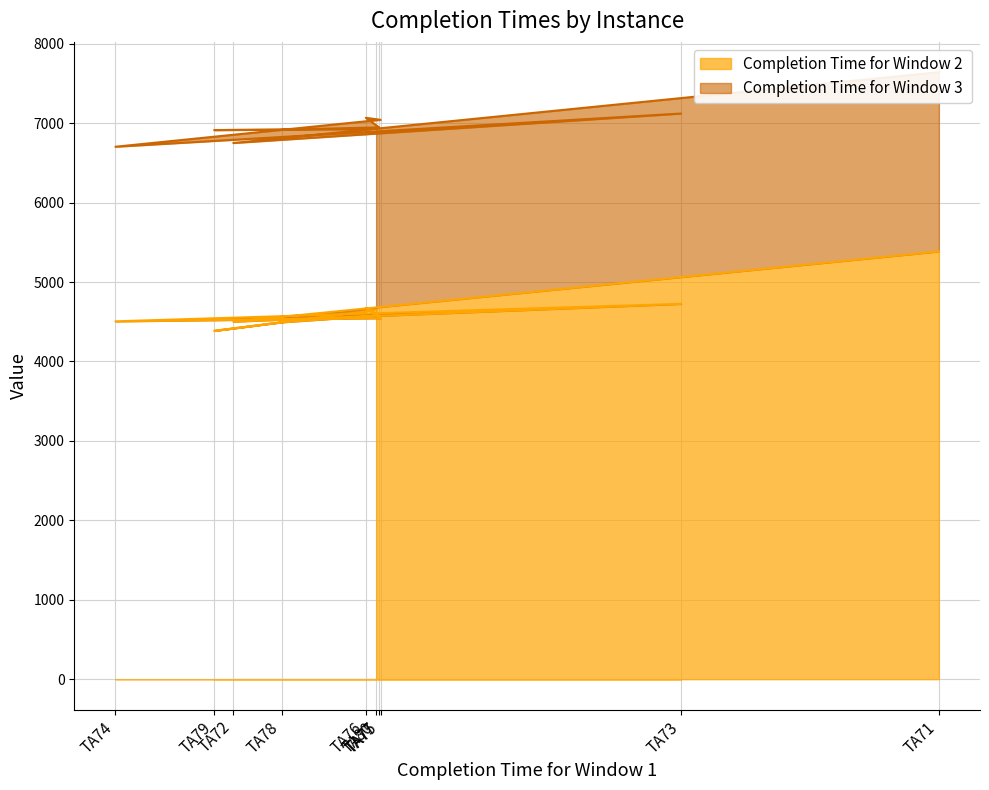

The value of Completion Time for Window 2  at TA78 is 4493. True or false?

True